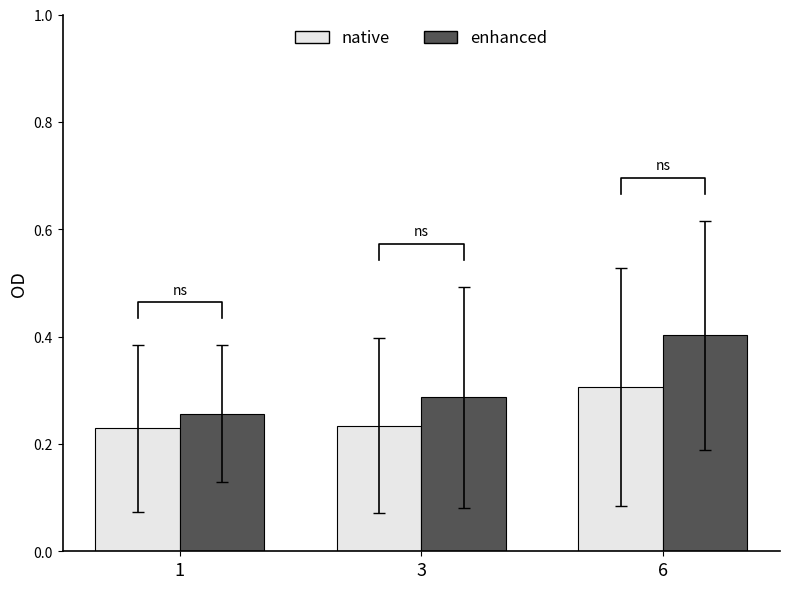

The value of enhanced at 1 is 0.3. True or false?

True